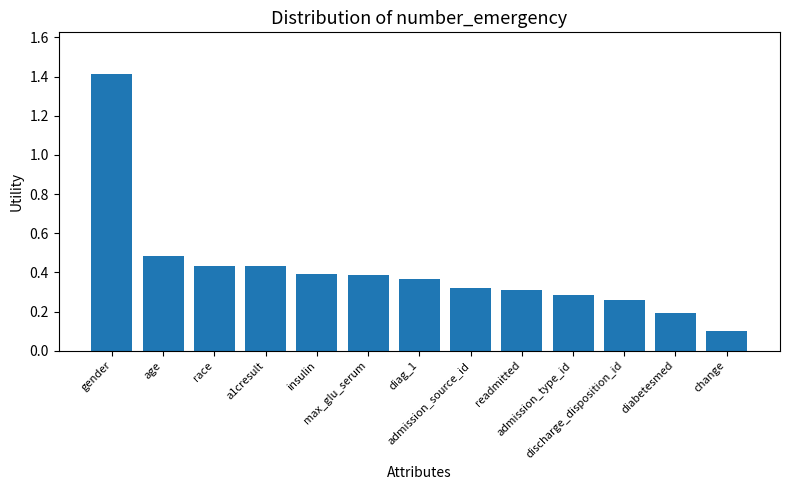

What is the label of the 12th bar from the left?

diabetesmed